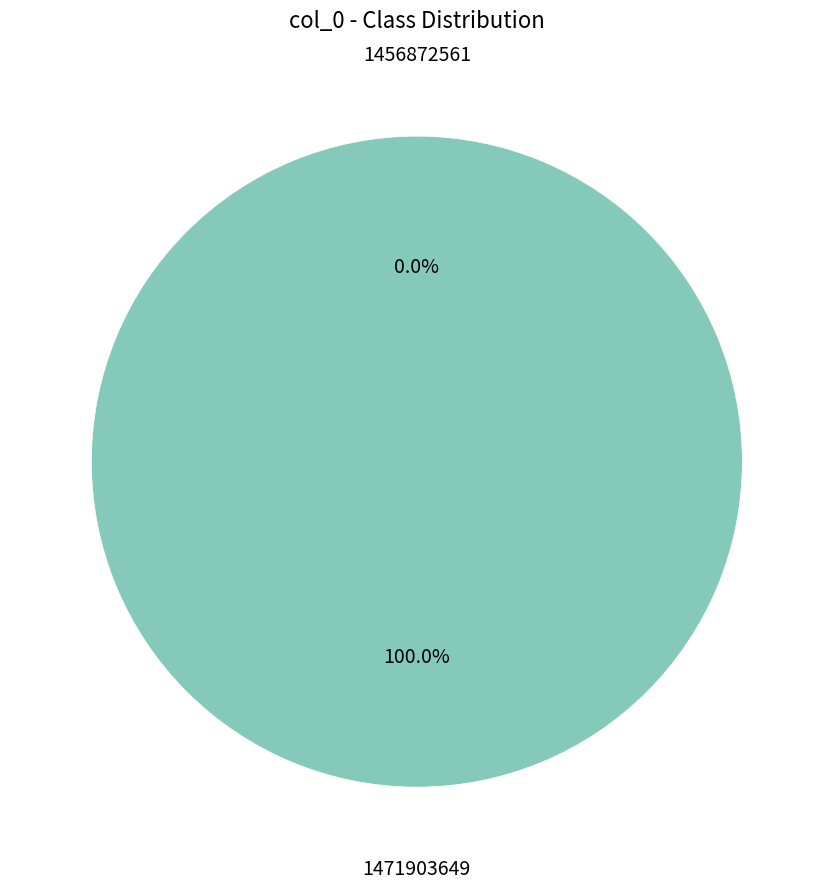

Rank the categories by value from highest to lowest.

1471903649, 1456872561